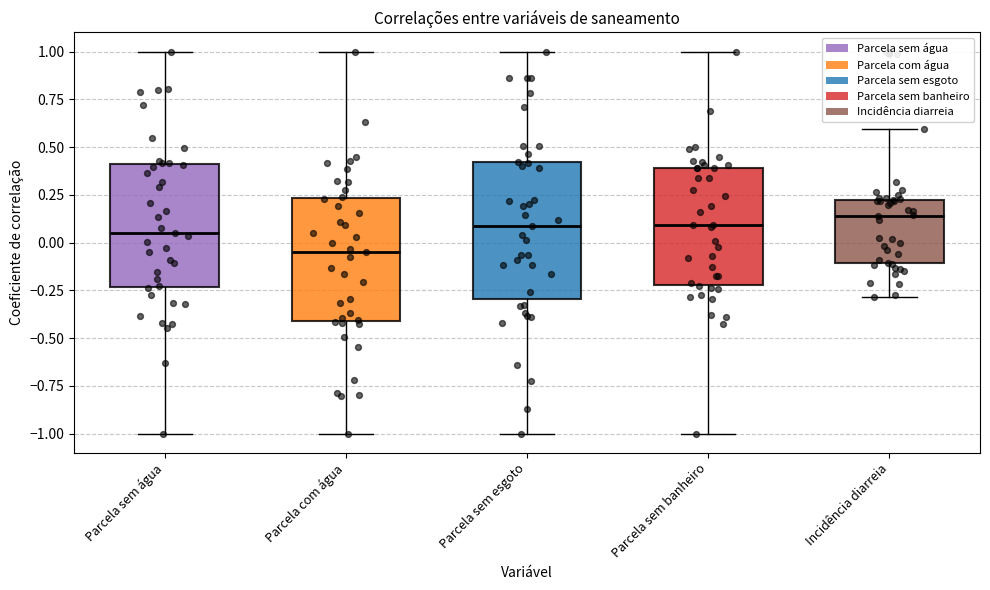

Reading left to right, read every box against the y-axis: the position of its median line, the range the box covers, and the ends of its whiskers. The values are not printed on the chart, so give them approximately, as read against the axis.

Parcela sem água: median 0.05, box -0.25 to 0.40, whiskers -1.00 to 1.00
Parcela com água: median -0.05, box -0.40 to 0.25, whiskers -1.00 to 1.00
Parcela sem esgoto: median 0.10, box -0.30 to 0.40, whiskers -1.00 to 1.00
Parcela sem banheiro: median 0.10, box -0.20 to 0.40, whiskers -1.00 to 1.00
Incidência diarreia: median 0.15, box -0.10 to 0.20, whiskers -0.30 to 0.60